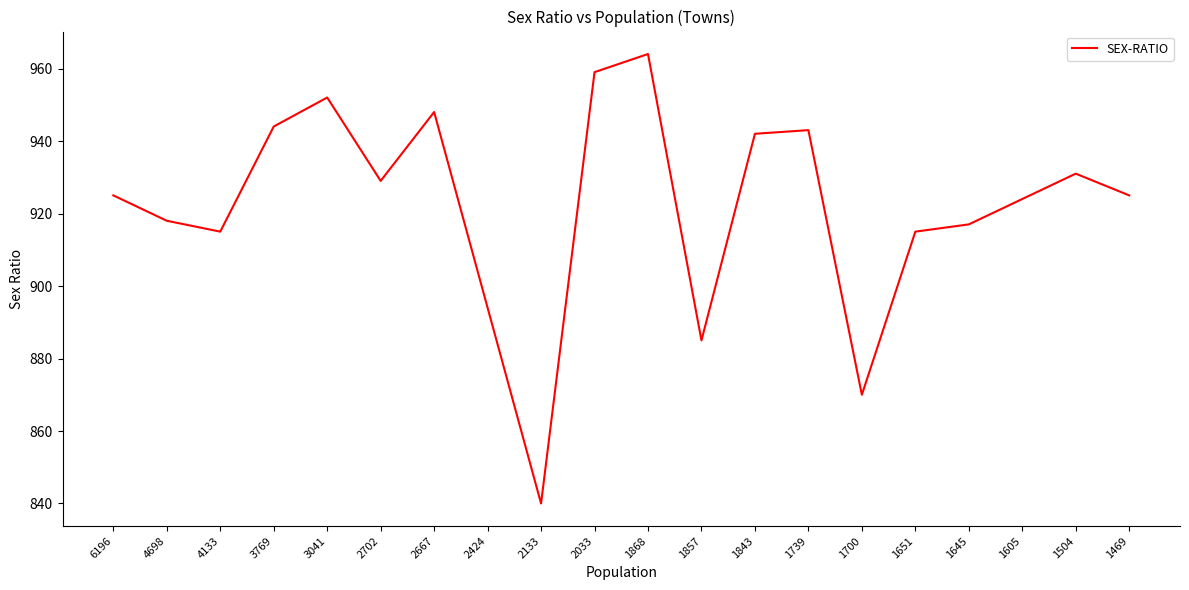

True or false: the data shows 1290 at 2133.

False